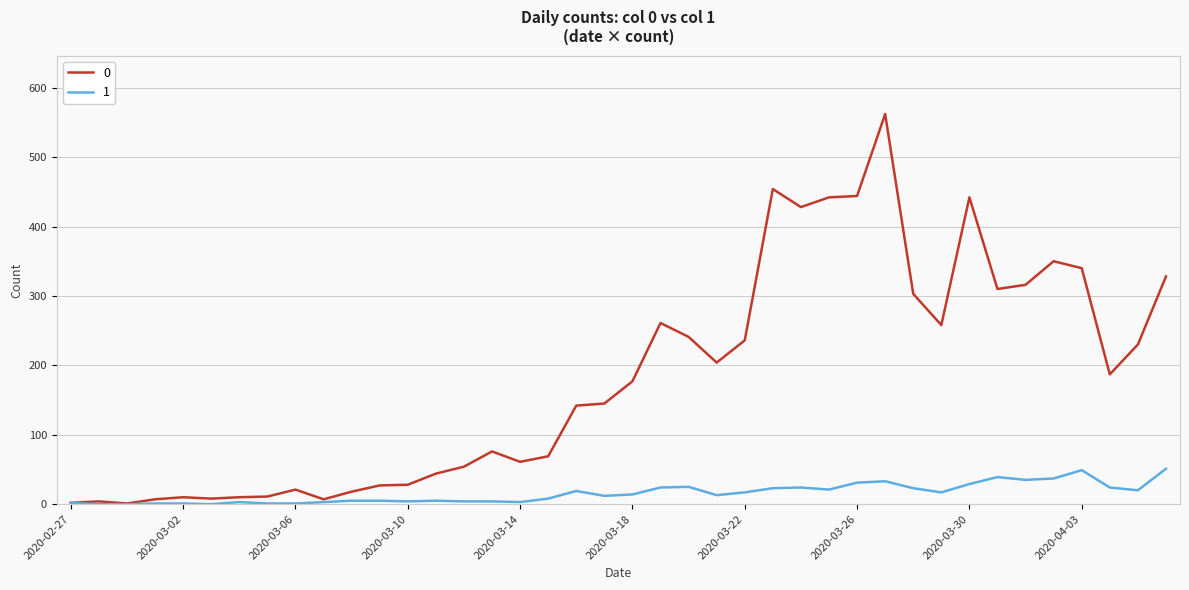

Rank the series by their average value, from highest to lowest.

0, 1